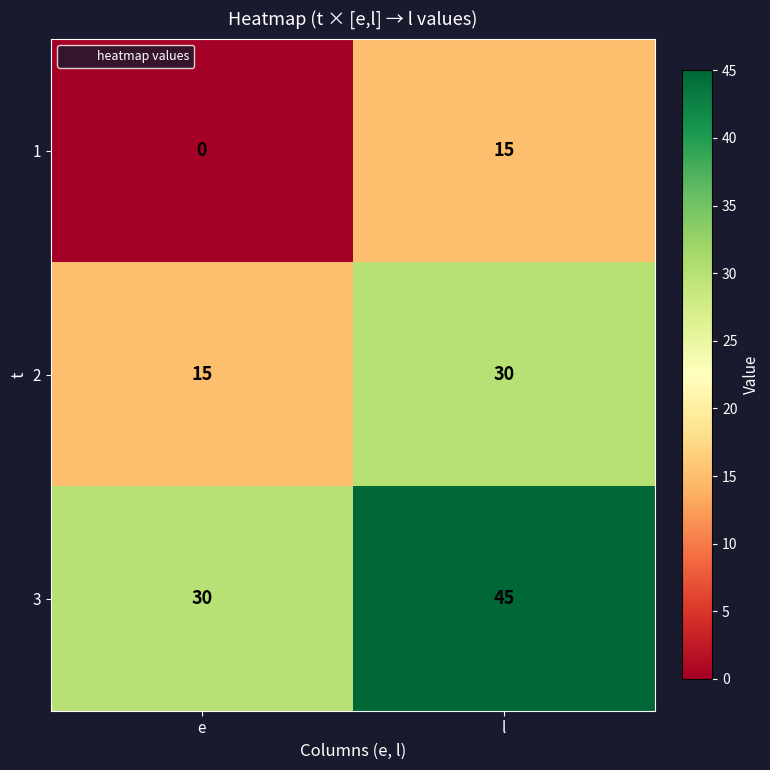

At which category is the sum across all series the highest?

l